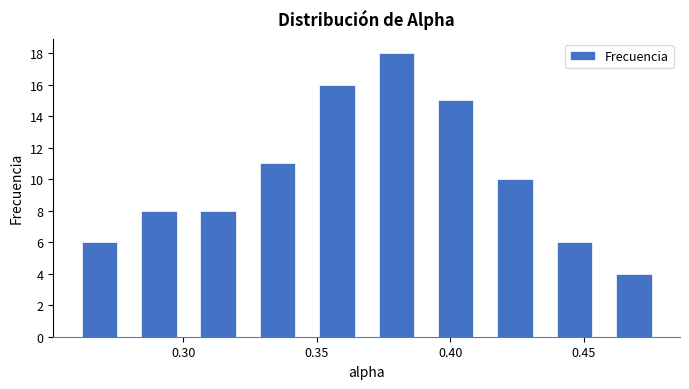

Reading left to right, transcribe this chart: for each bar, give the range it covers on the x-axis and its height. Neither the bar edges nor the heights are printed on the chart, so give them approximately, as read against the axes.

0.255 to 0.280: 6
0.280 to 0.300: 8
0.300 to 0.325: 8
0.325 to 0.345: 11
0.345 to 0.370: 16
0.370 to 0.390: 18
0.390 to 0.415: 15
0.415 to 0.435: 10
0.435 to 0.460: 6
0.460 to 0.480: 4